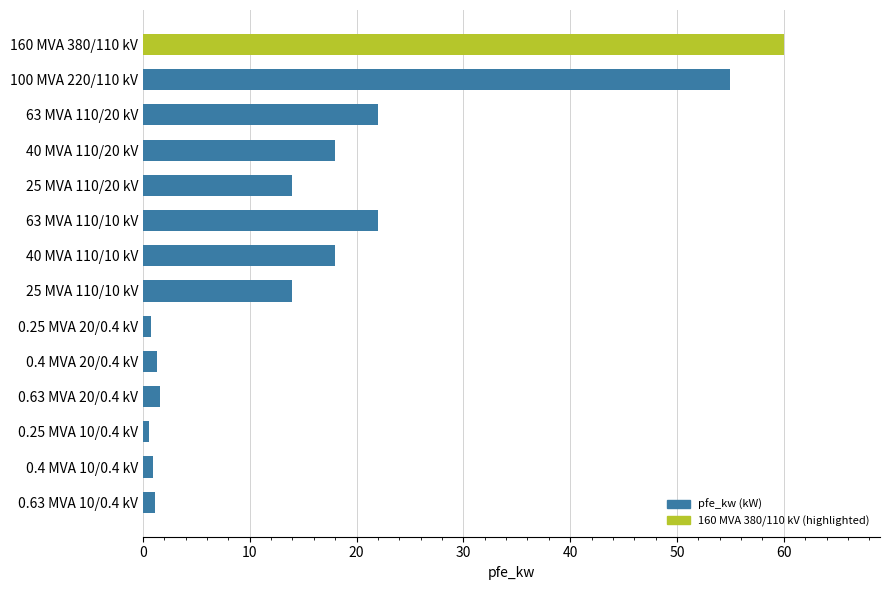

What position from the top is 100 MVA 220/110 kV?

2